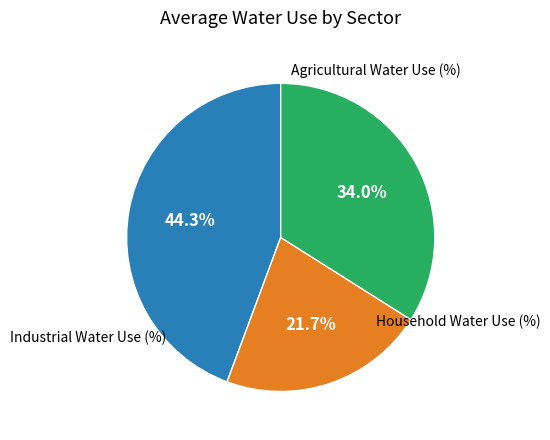

Is there a majority slice in this chart?

No